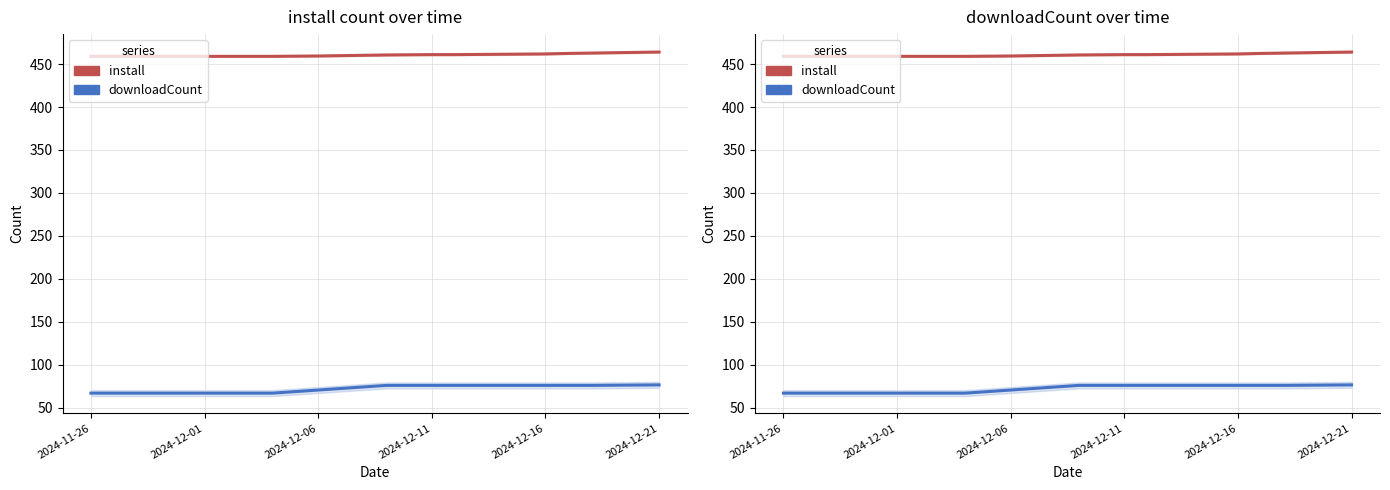

Which series has the largest total across all categories?

install